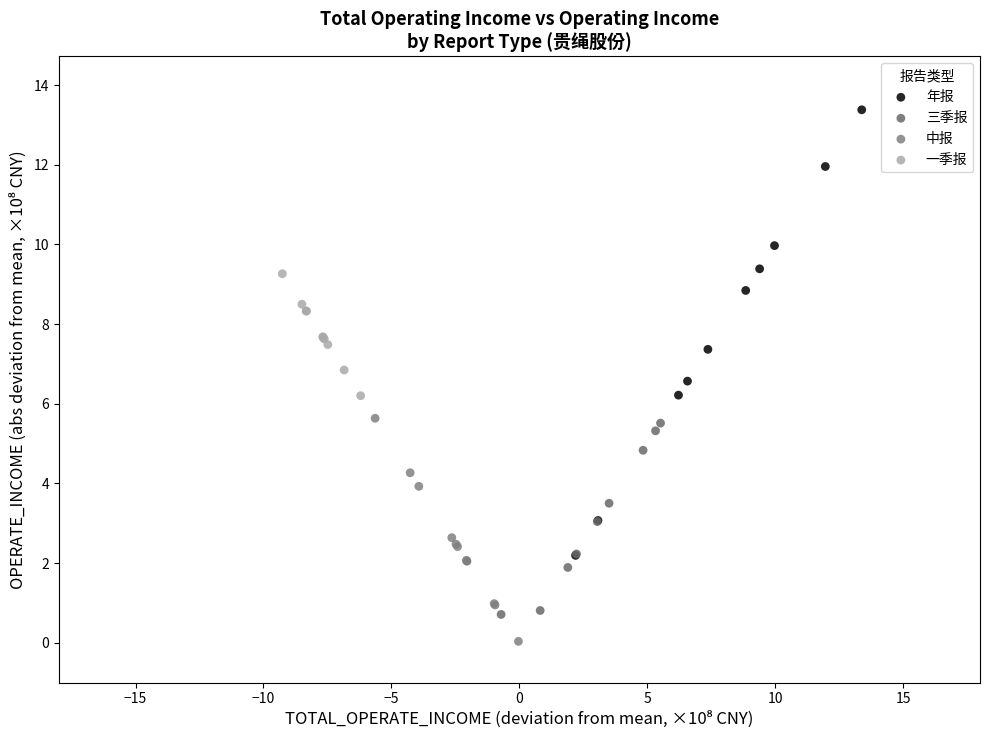

Which series contains the lowest Y value?

中报